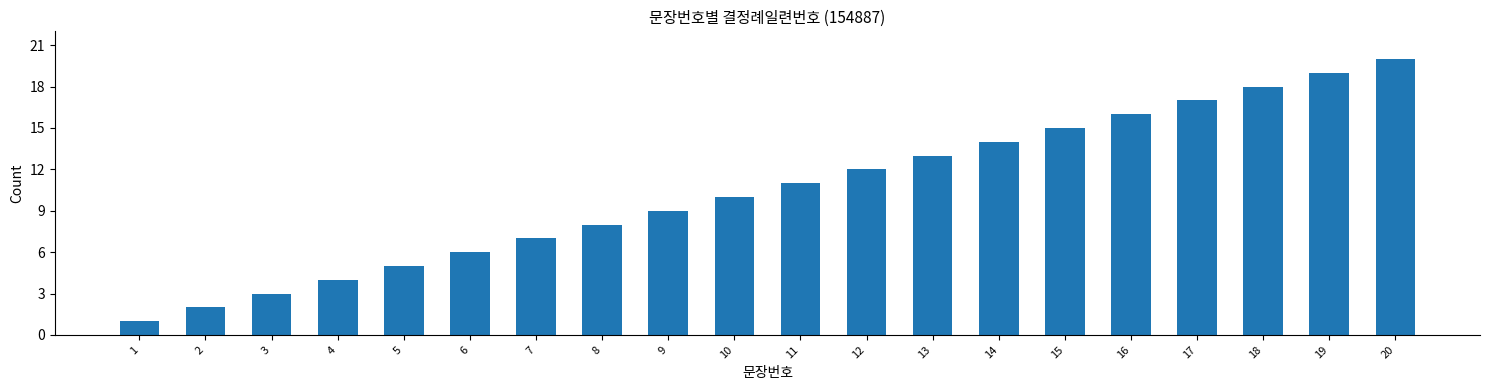

Reading right to left, extract all data points from this chart.

20	19	18	17	16	15	14	13	12	11	10	9	8	7	6	5	4	3	2	1